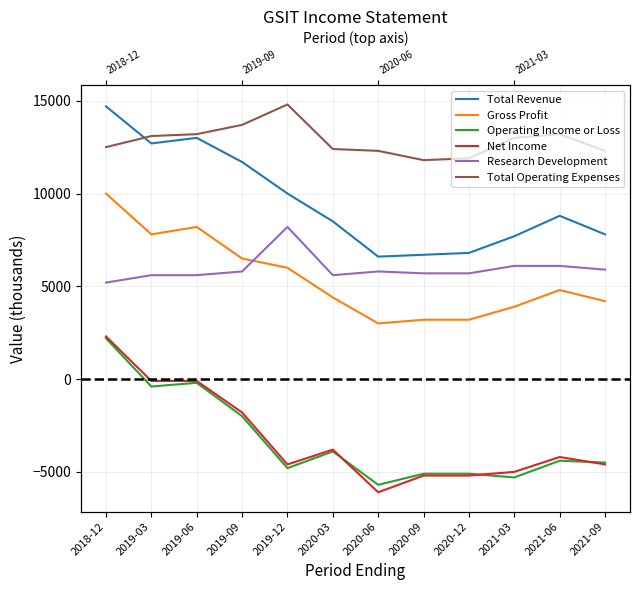

Where is the first local minimum for Gross Profit?

2019-03